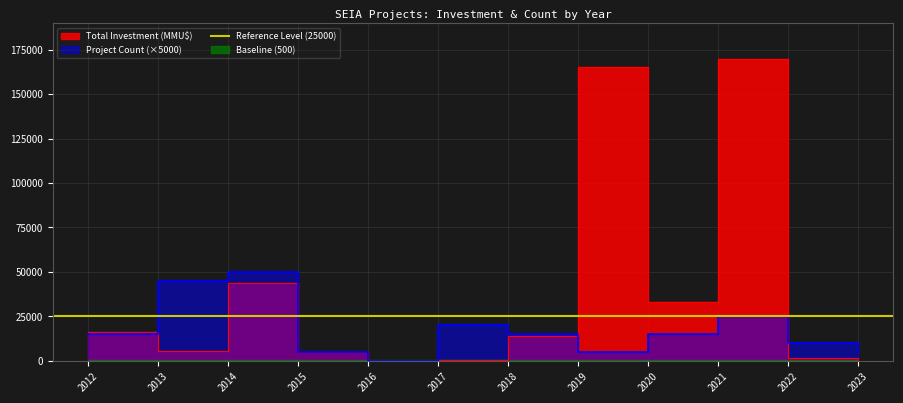

At which category is the sum across all series the highest?

2021